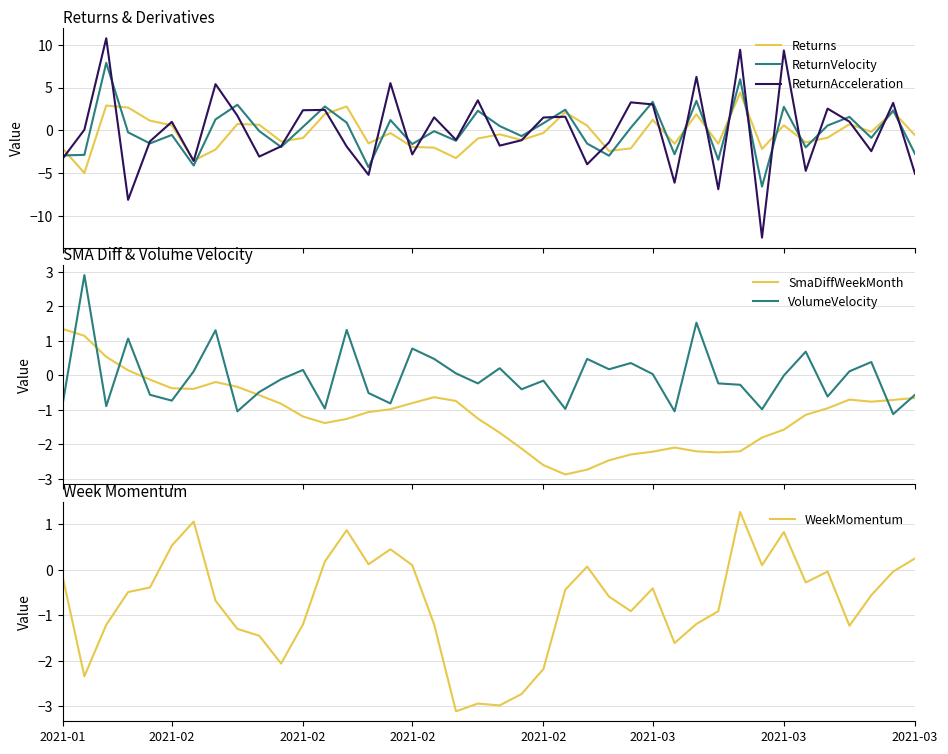

What is the highest value of the SmaDiffWeekMonth series?

1.4